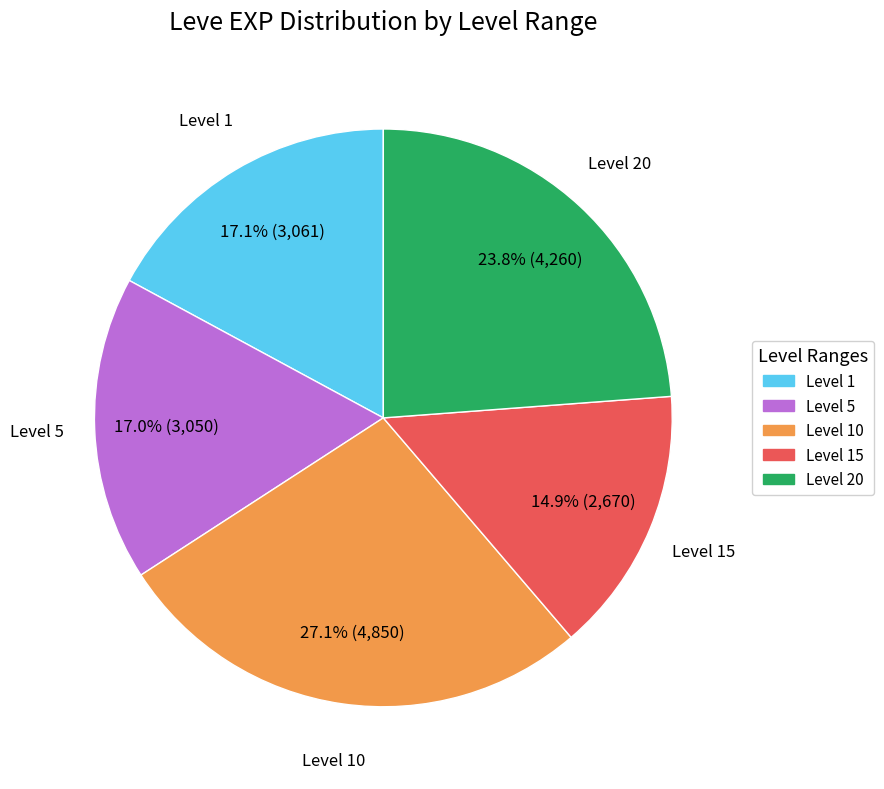

How many slices are in this pie chart?

5